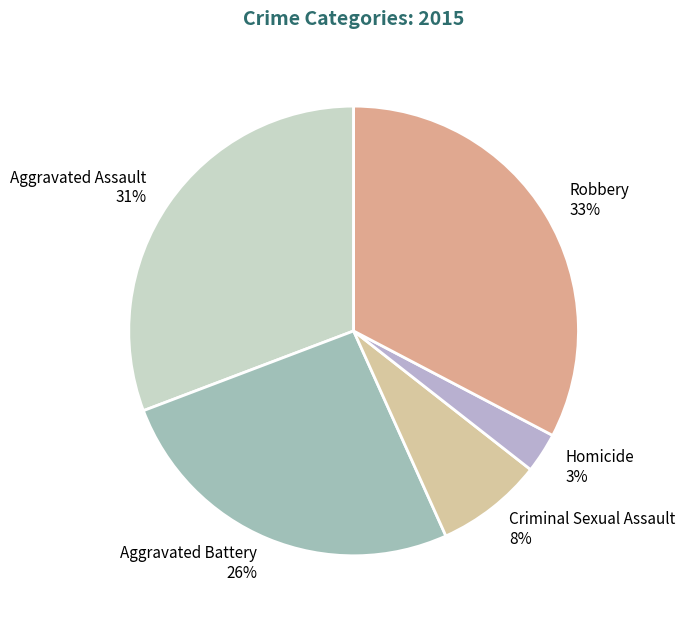

True or false: Homicide accounts for 3% of the total.

True